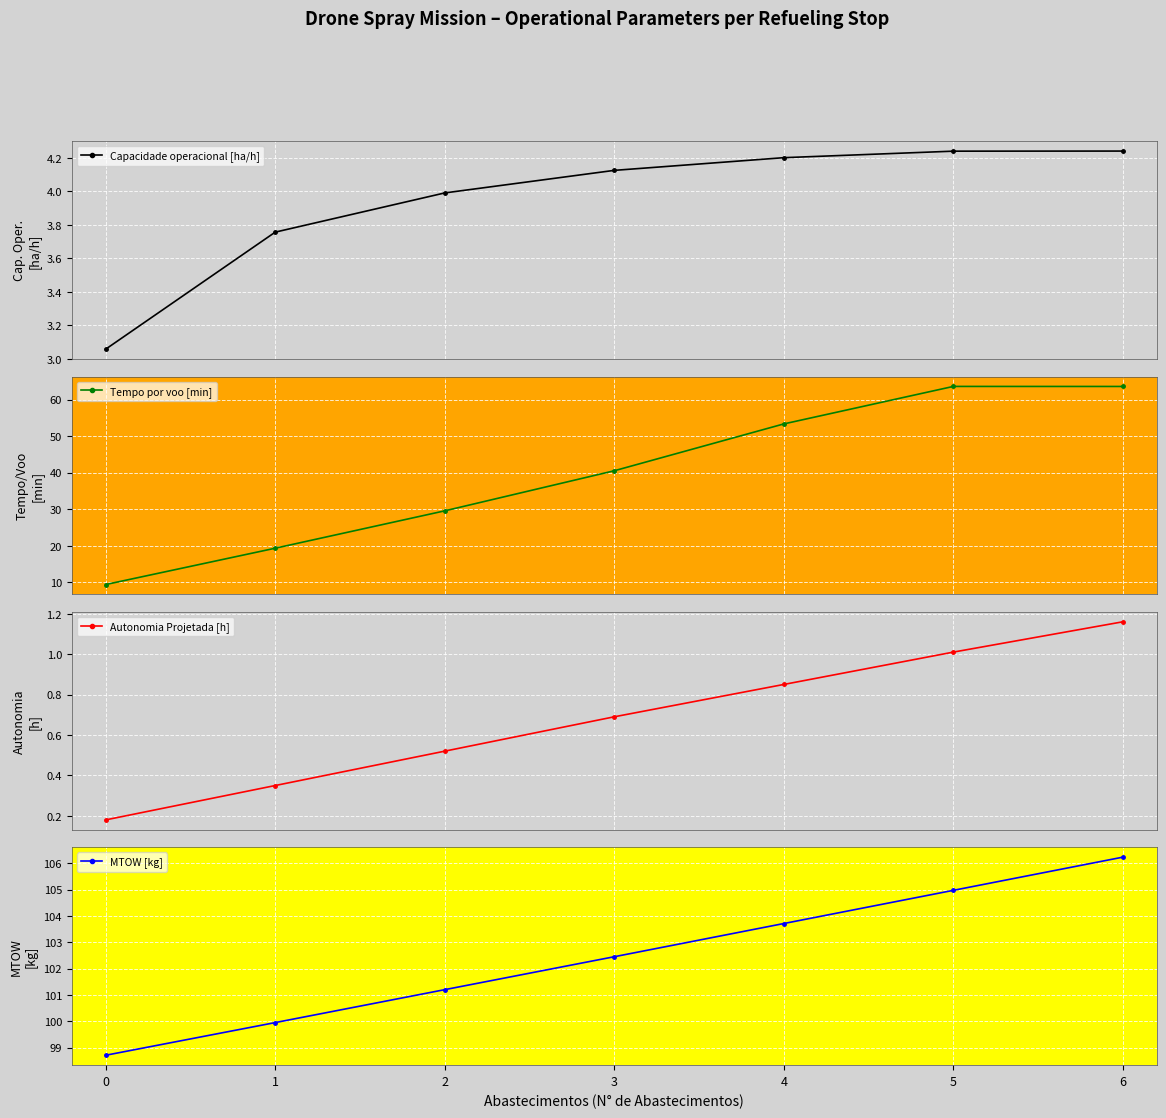

What is the total value across all series at 3?

147.8